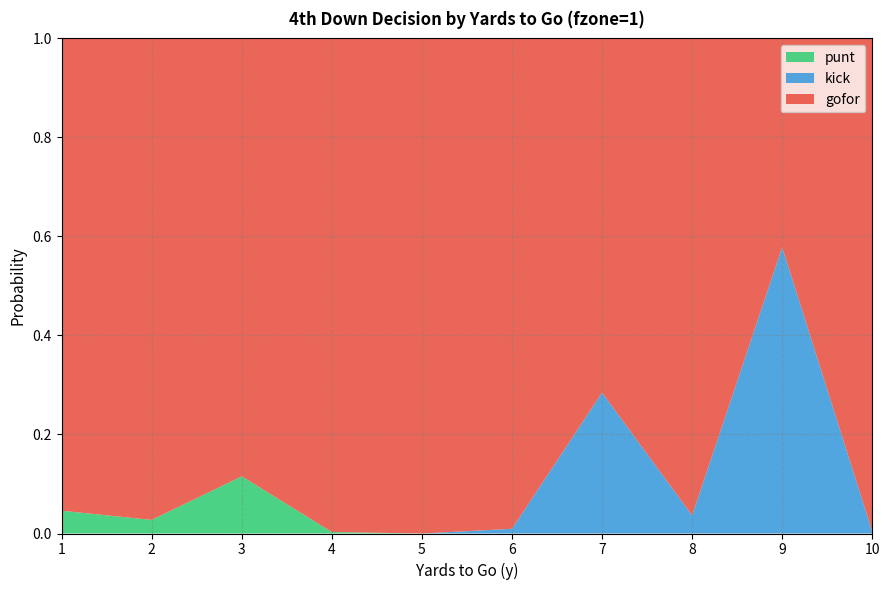

Reading left to right, what are all the values shown in this chart?

gofor: 1=1.0	2=1.0	3=0.9	4=1.0	5=1.0	6=1.0	7=0.7	8=1.0	9=0.4	10=1.0
kick: 1=0.0	2=0.0	3=0.0	4=0.0	5=0.0	6=0.0	7=0.3	8=0.0	9=0.6	10=0.0
punt: 1=0.0	2=0.0	3=0.1	4=0.0	5=0.0	6=0.0	7=0.0	8=0.0	9=0.0	10=0.0